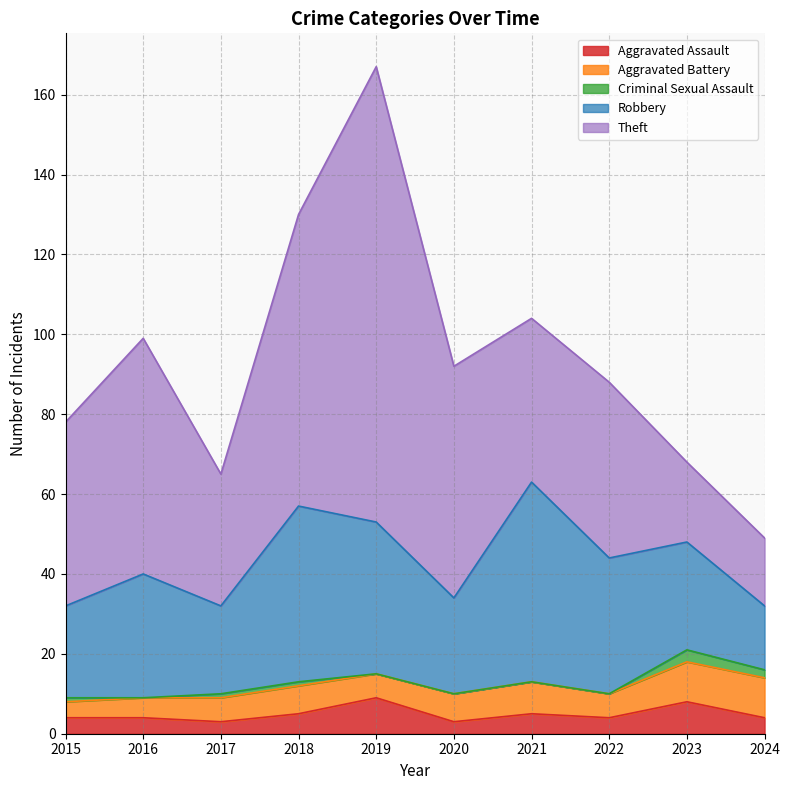

What is the total value across all series at 2024?

49